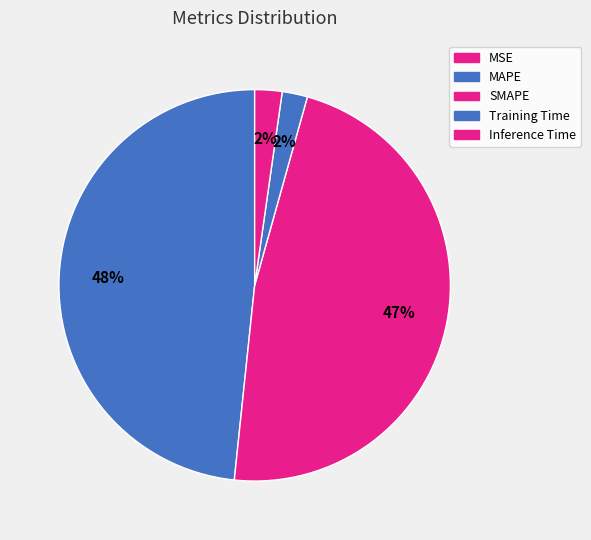

To the nearest percent, what is the difference between the MSE and Inference Time slice percentages?

2%